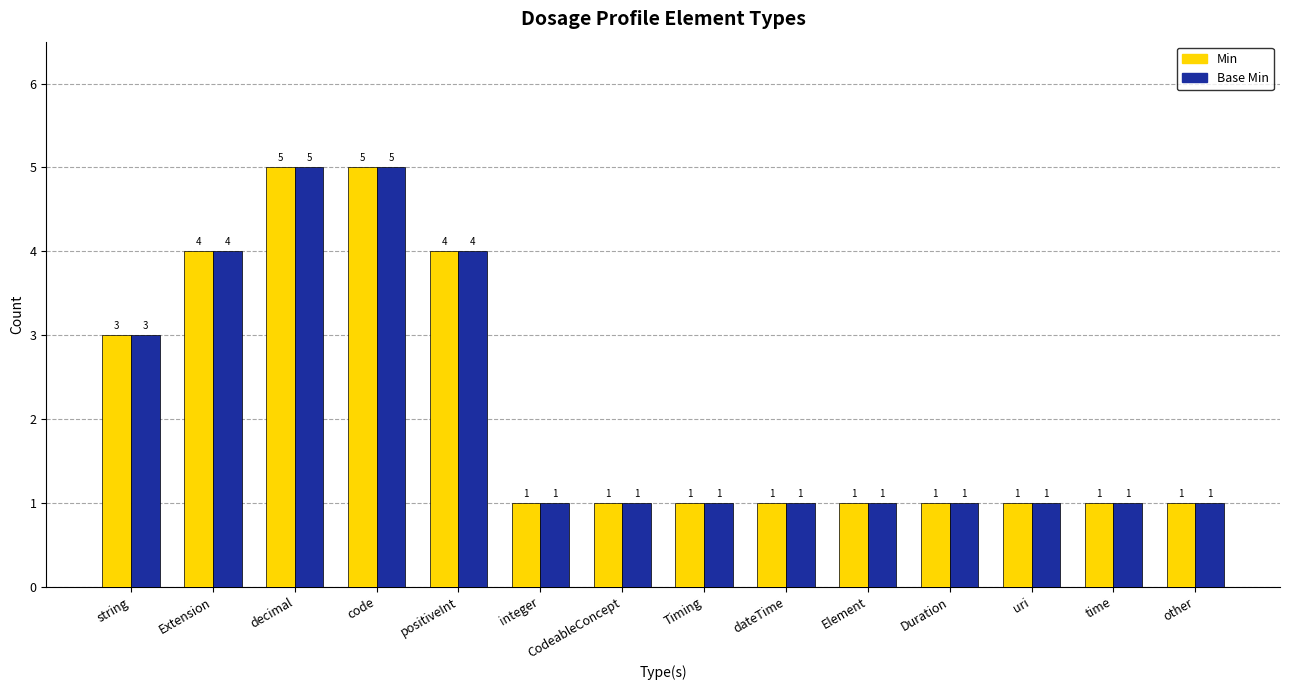

The value of Base Min at string is 3. True or false?

True